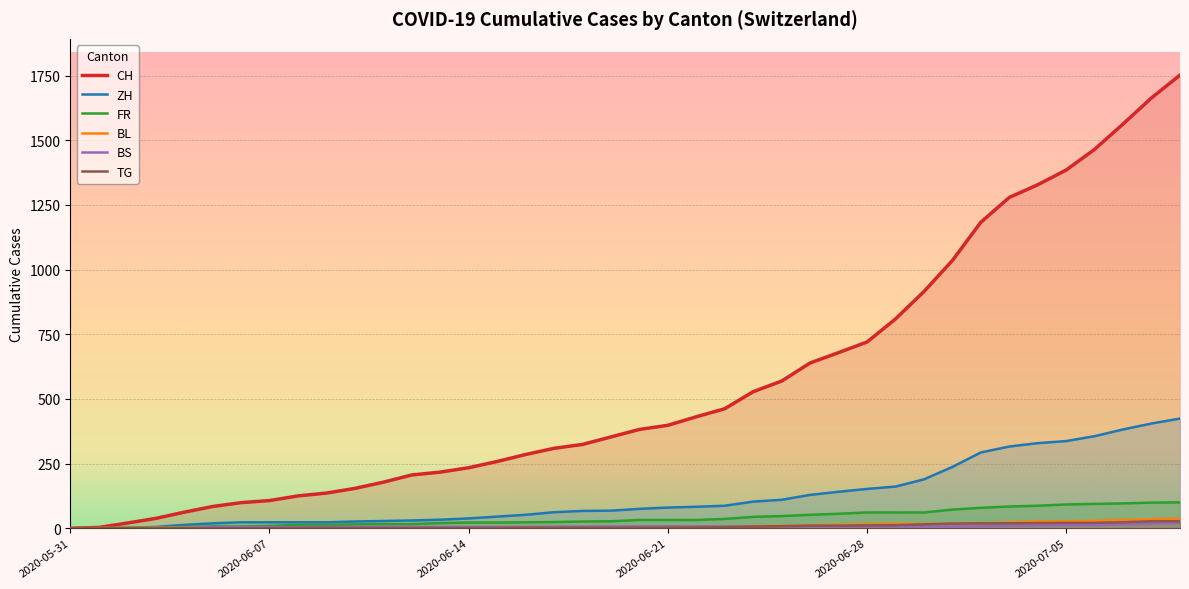

What is the difference between the second highest and second lowest values in the BS series?

18